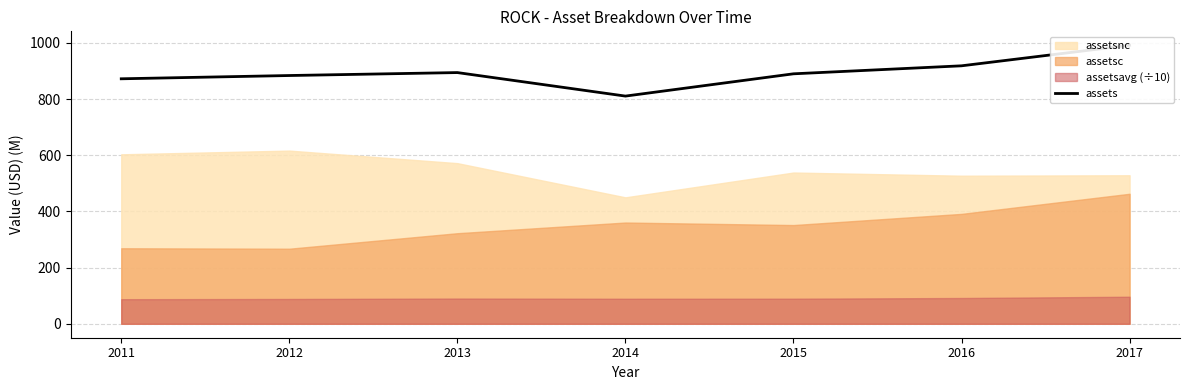

Reading left to right, extract all data points from this chart.

872.1	883.7	894.2	810.5	889.8	918.2	991.4